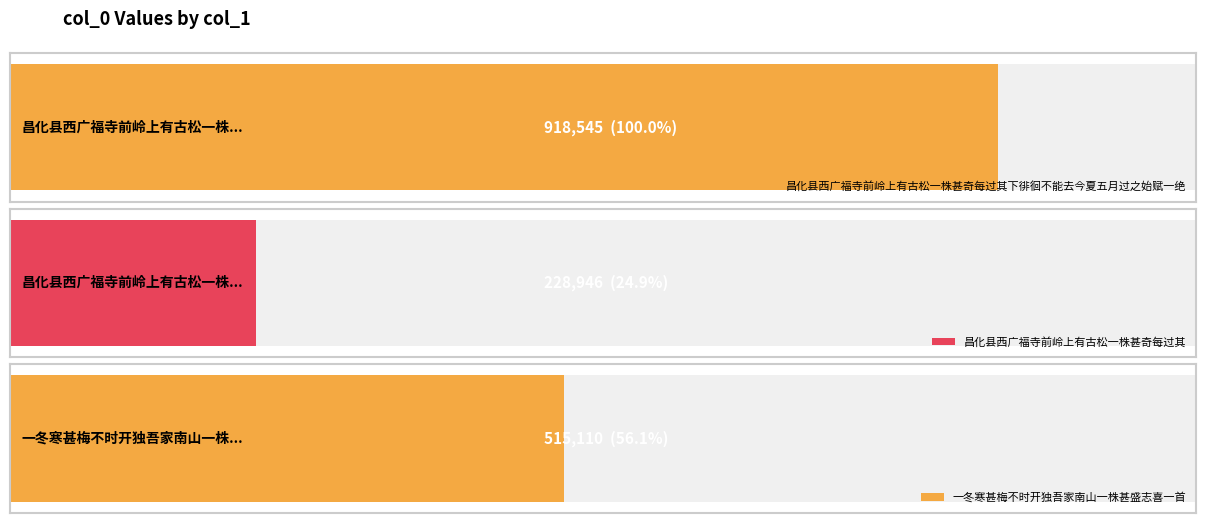

Are the bars grouped side by side (vs. stacked)?

No